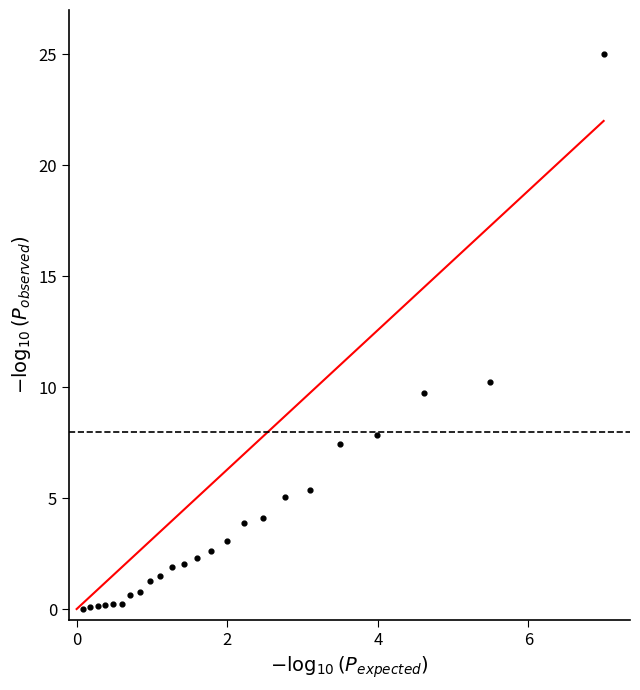

What is the range of X values (max minus min)?

6.9